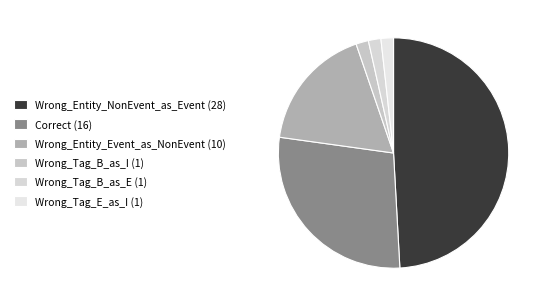

Approximately how many times larger is the value at Wrong_Entity_NonEvent_as_Event compared to Wrong_Tag_B_as_I?

28.0